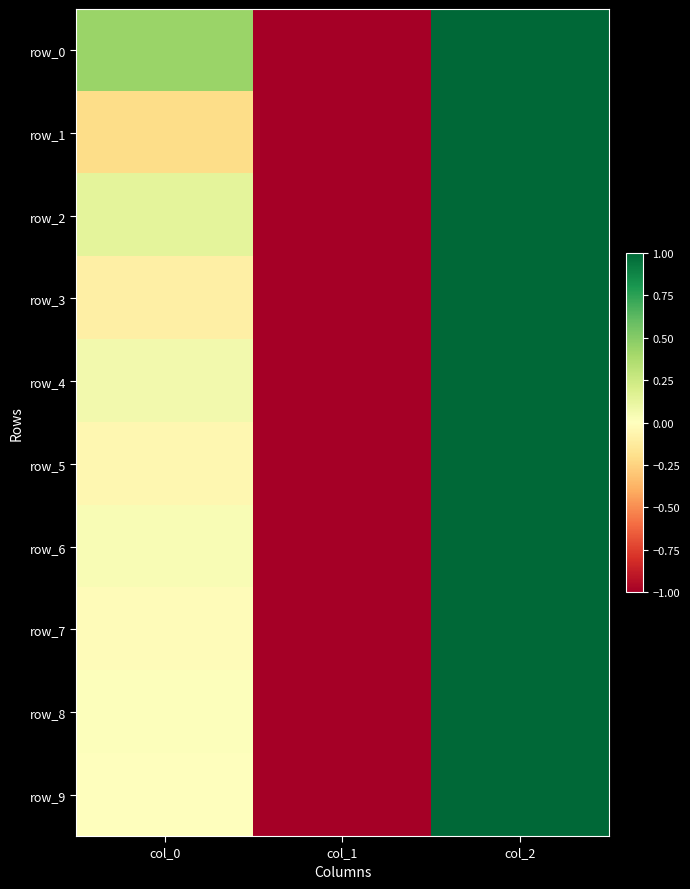

Is it true that row_7 equals 0.7 at col_2?

False